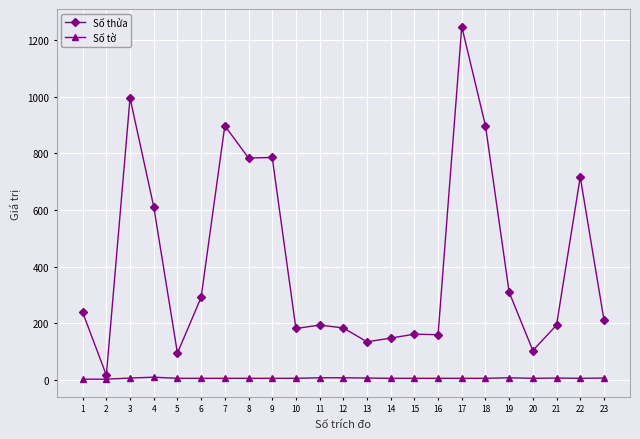

What are all the series names shown in the legend?

Số thửa, Số tờ